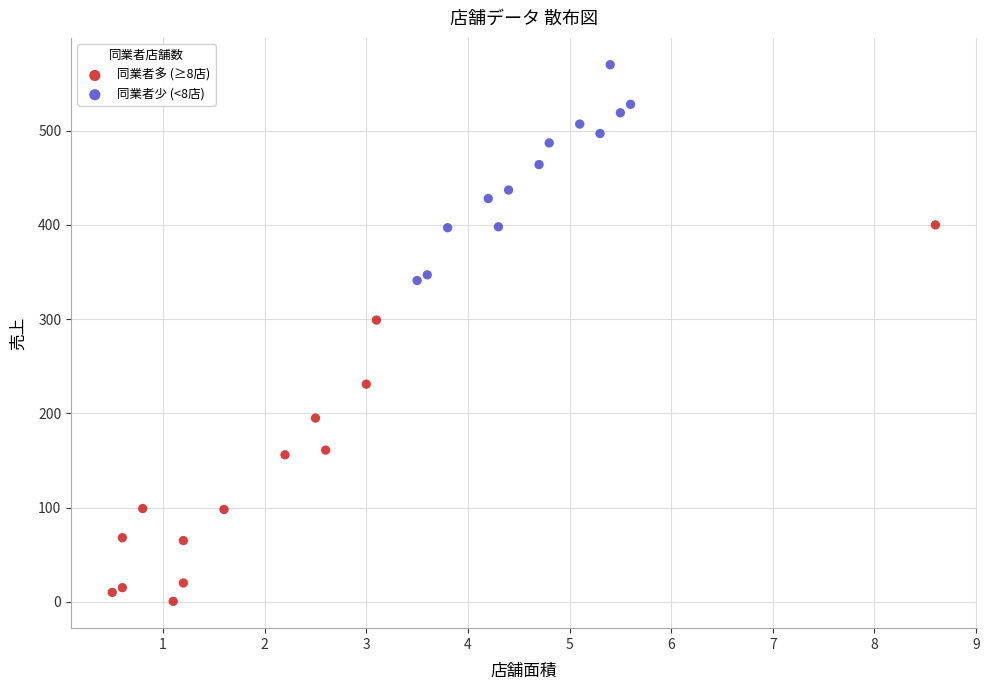

Which series contains the highest Y value?

同業者少 (<8店)